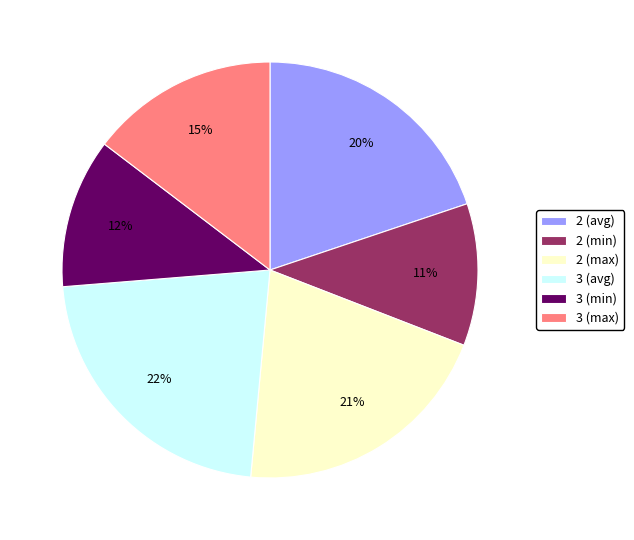

To the nearest percent, what portion does 2 (avg) represent?

20%